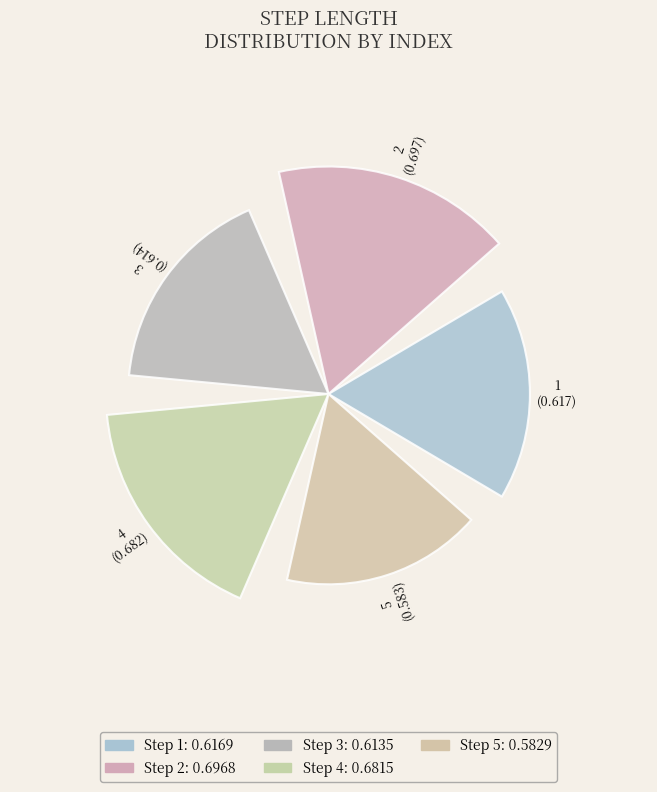

Are the bars horizontal?

No